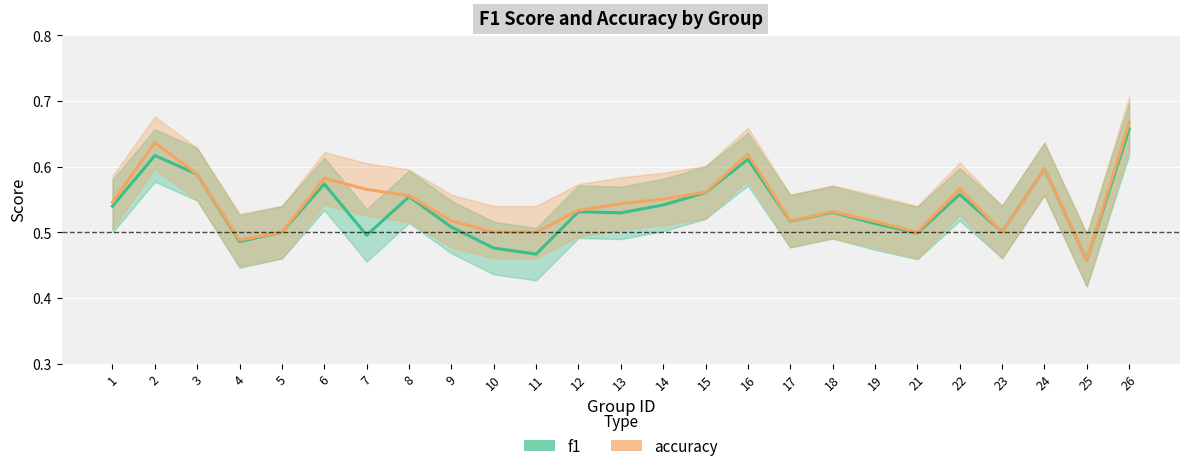

What is the value of the accuracy point at the 19th from the left?

0.5